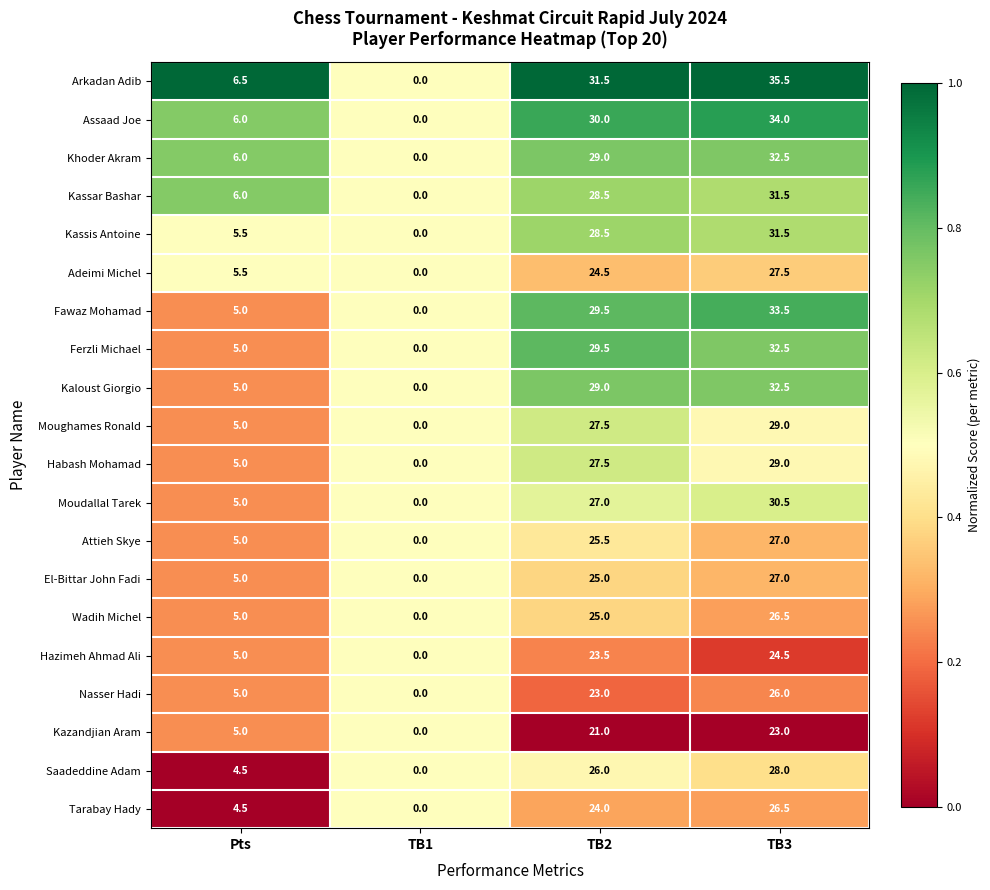

How many categories are shown in the chart?

4